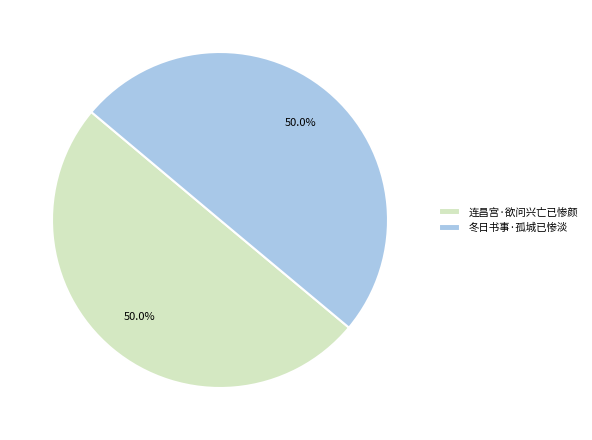

Combined, what portion of the pie is 连昌宫·欲问兴亡已惨颜 and 冬日书事·孤城已惨淡?

100.0%